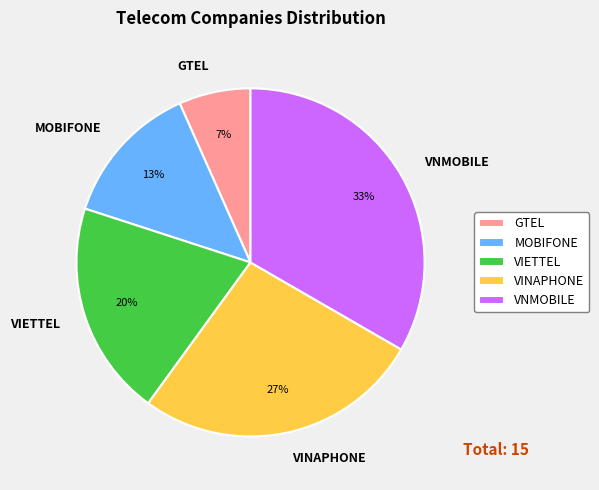

Count the number of slices in the pie.

5